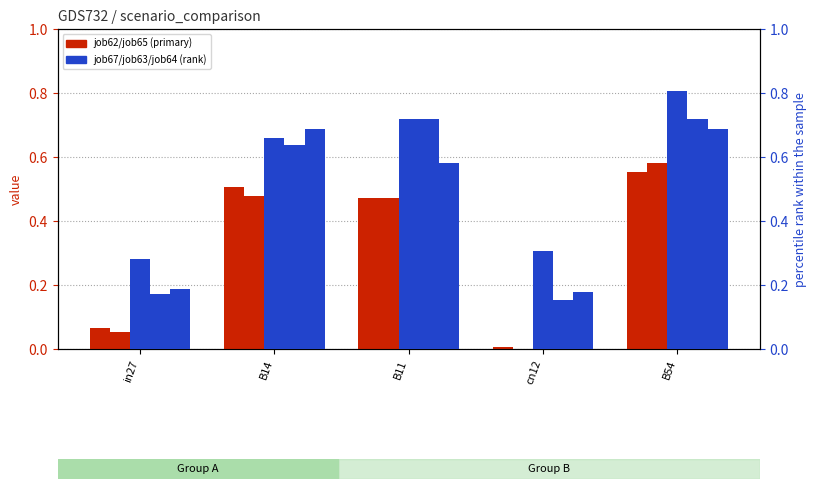

Which label corresponds to the smallest value in the chart?

cn12